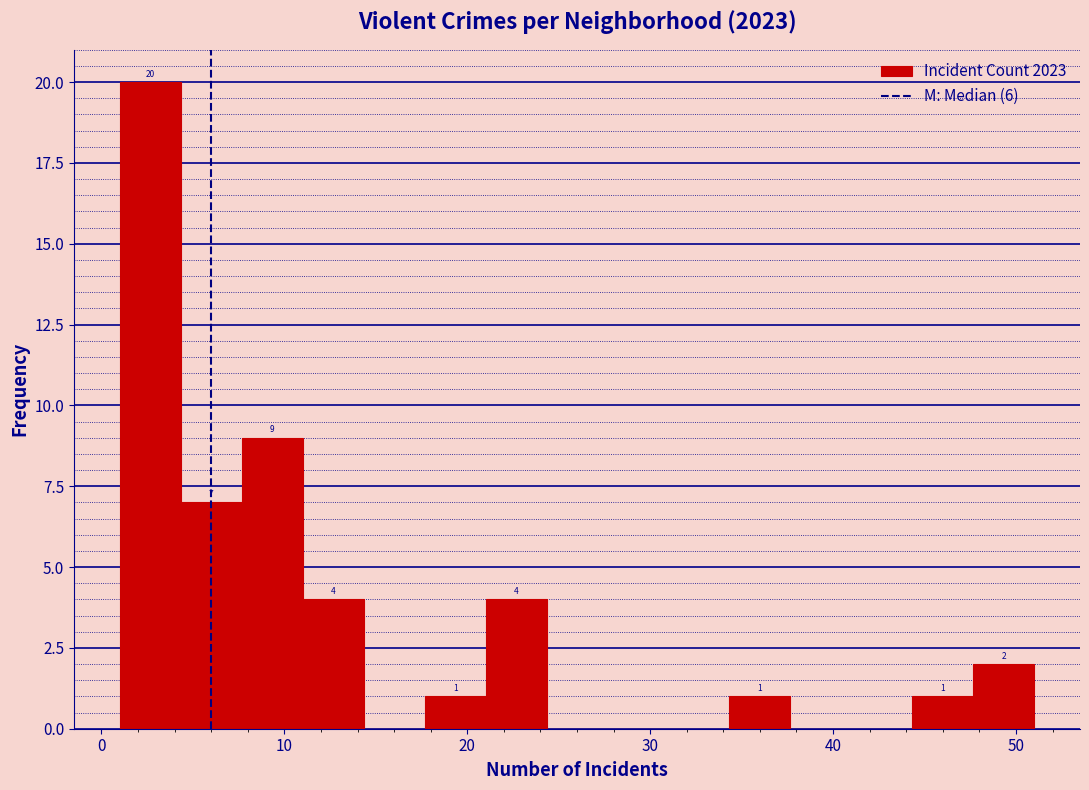

Read against the x-axis, roughly where is the centre of the tallest bar?

3